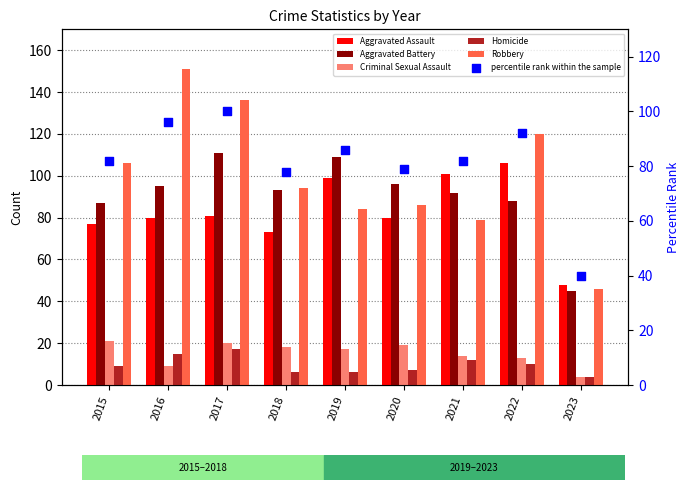

Which series reaches the minimum Y coordinate?

Criminal Sexual Assault